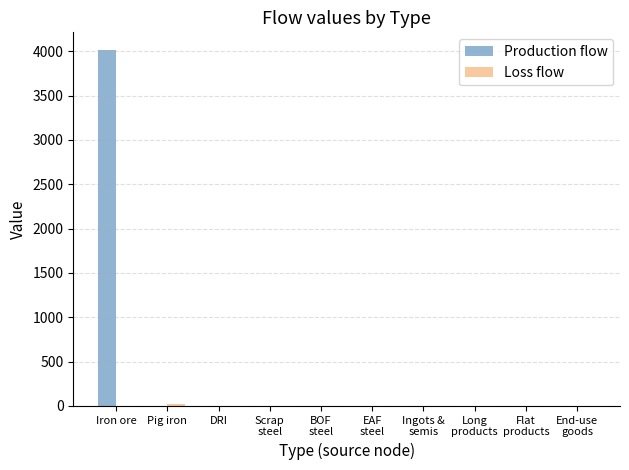

At which category does the chart reach its peak across all series?

Iron ore